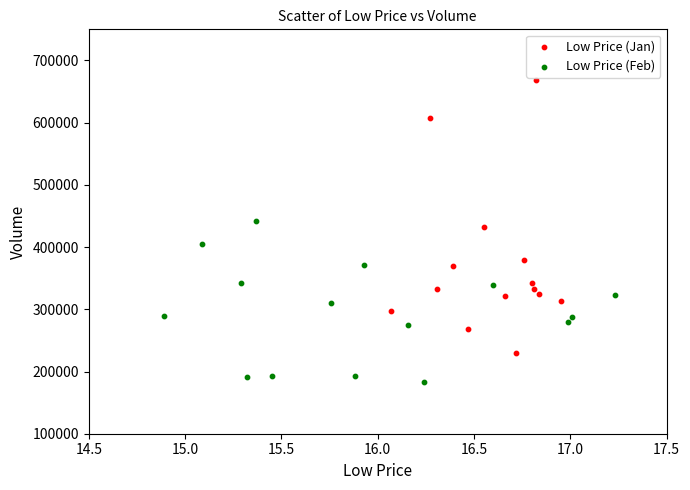

What are all the series names shown in the legend?

Low Price (Jan), Low Price (Feb)